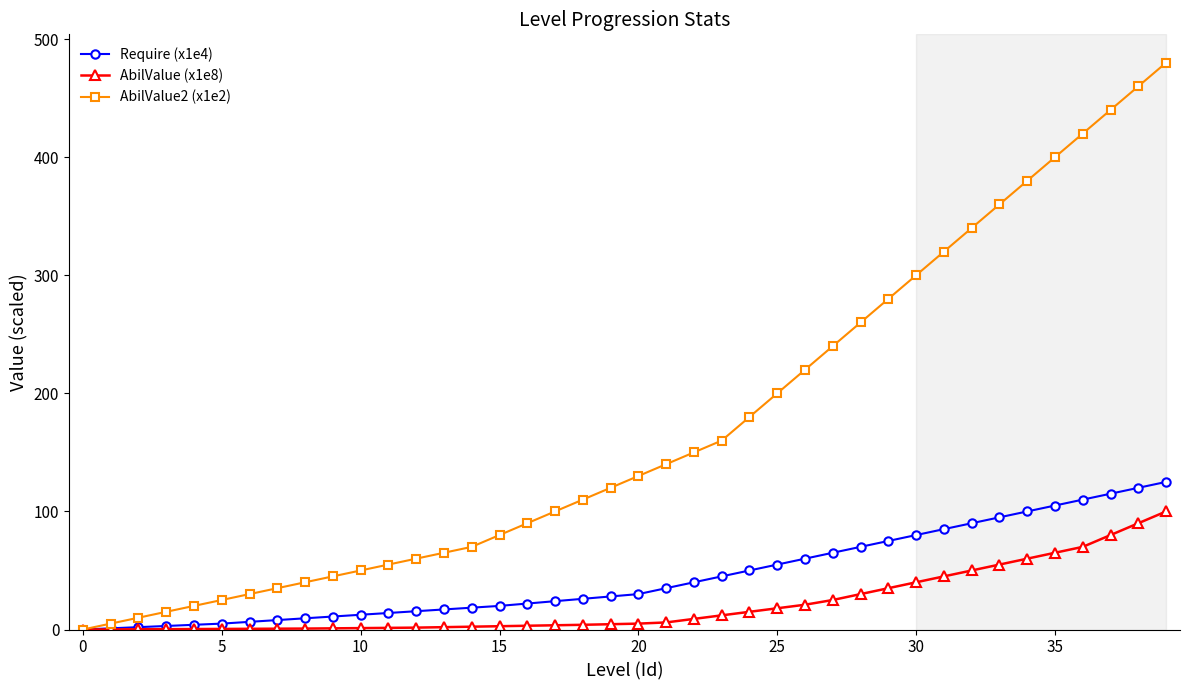

What is the value of the AbilValue2 (x1e2) point at the 26th from the left?

200.0